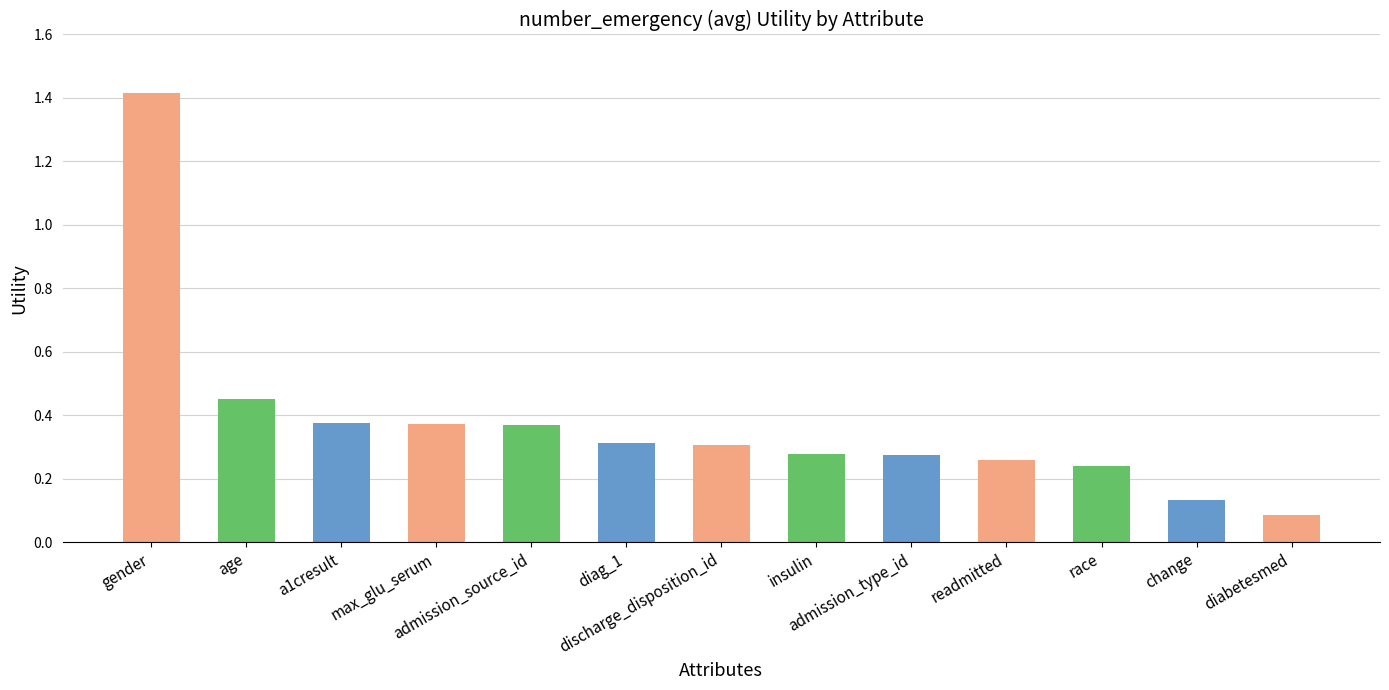

What is the difference between the maximum and minimum values?

1.3